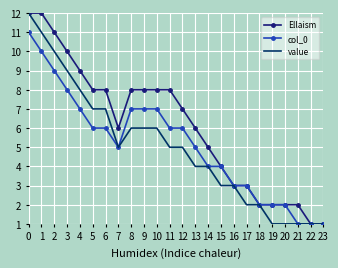

What is the maximum value for value?

12